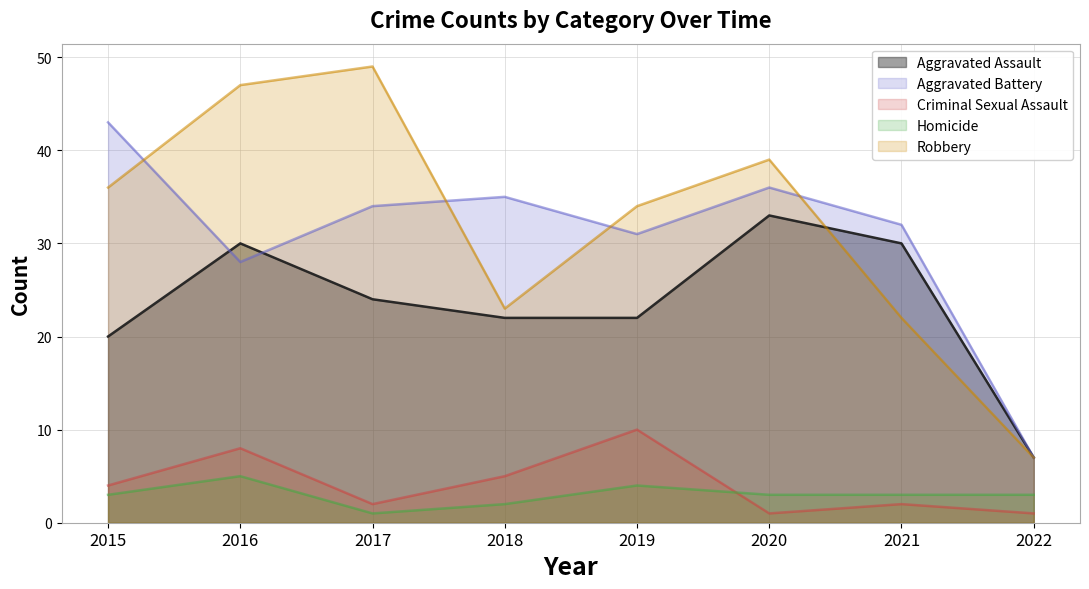

Reading left to right, transcribe all the data shown in this chart.

Aggravated Assault: 2015=20	2016=30	2017=24	2018=22	2019=22	2020=33	2021=30	2022=7
Aggravated Battery: 2015=43	2016=28	2017=34	2018=35	2019=31	2020=36	2021=32	2022=7
Criminal Sexual Assault: 2015=4	2016=8	2017=2	2018=5	2019=10	2020=1	2021=2	2022=1
Homicide: 2015=3	2016=5	2017=1	2018=2	2019=4	2020=3	2021=3	2022=3
Robbery: 2015=36	2016=47	2017=49	2018=23	2019=34	2020=39	2021=22	2022=7